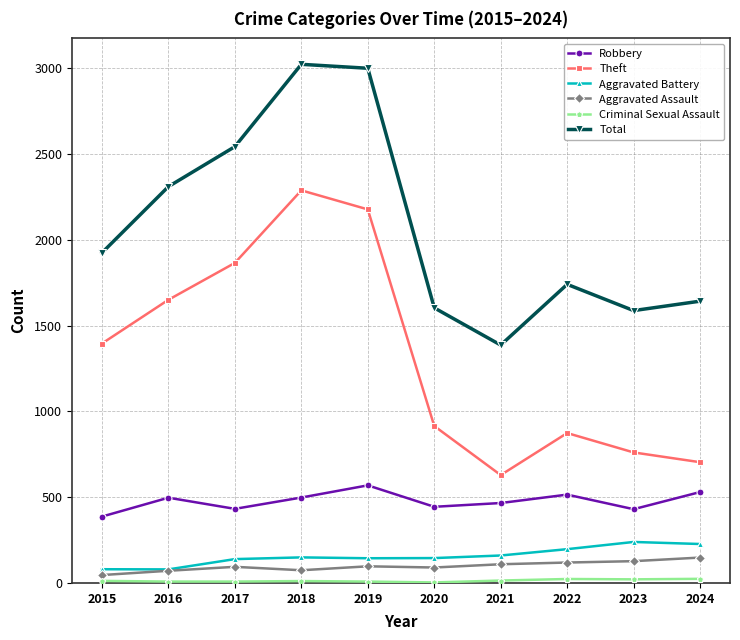

Is this an area chart (filled region under the line)?

No